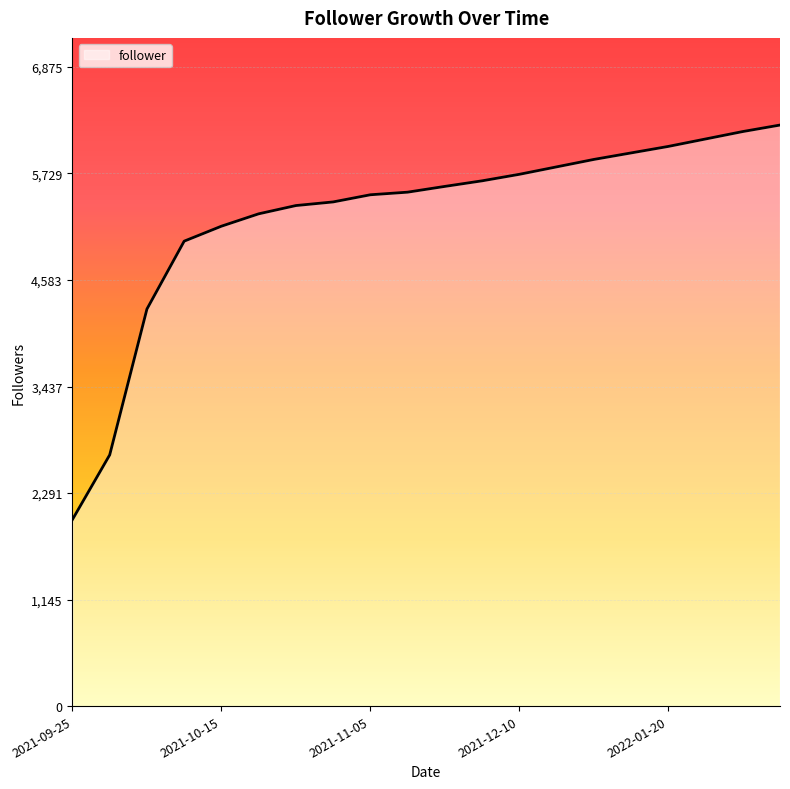

What is the greatest value displayed?

6250